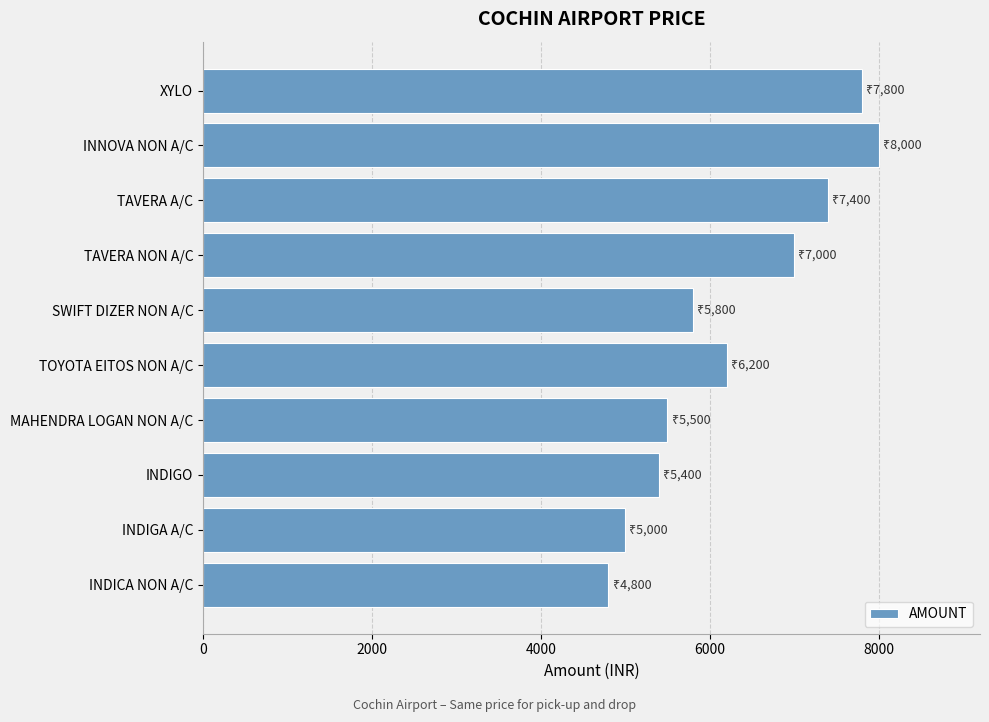

What is the average value?

6290